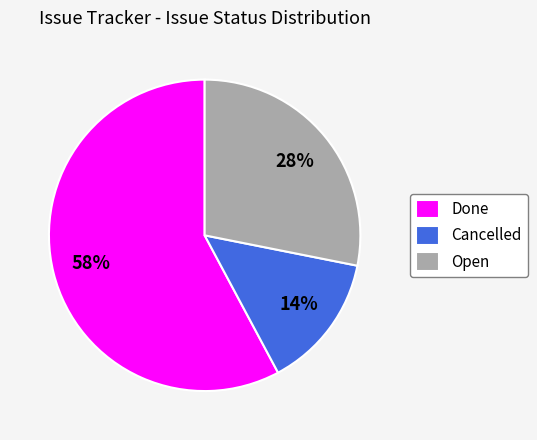

To the nearest percent, what is the combined percentage of Done and Cancelled?

72%